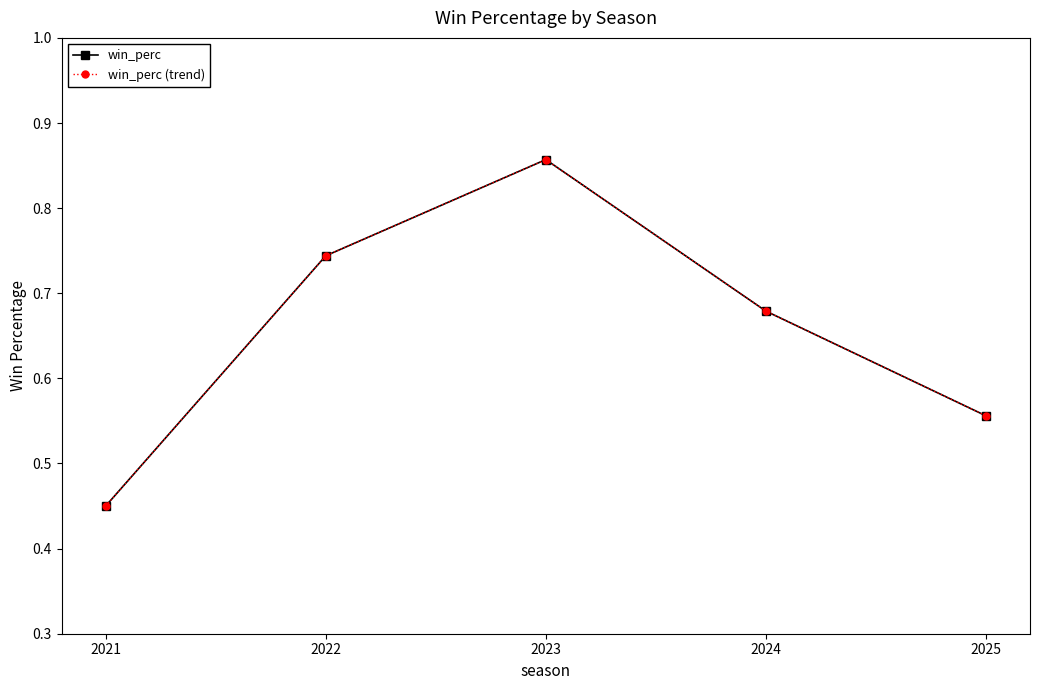

Does the chart have visible grid lines?

No